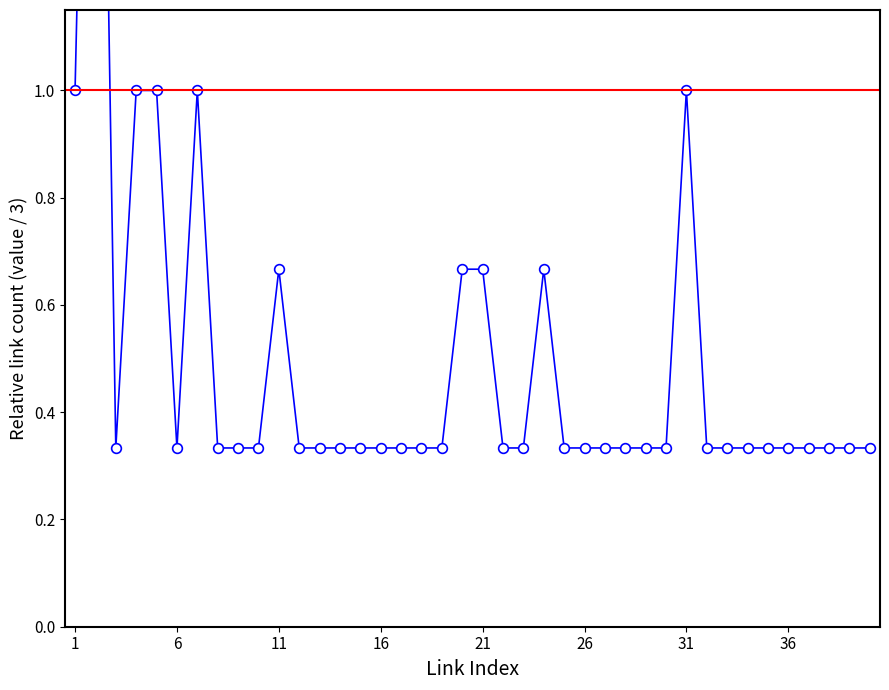

What is the difference between the maximum and second lowest values?

2.3